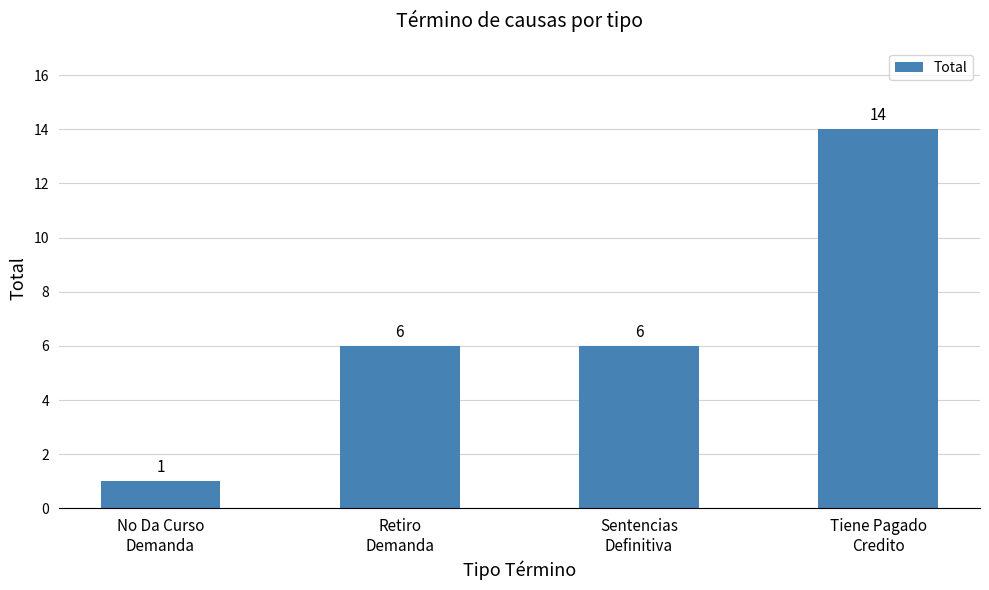

Which label corresponds to the smallest value in the chart?

No Da Curso
Demanda